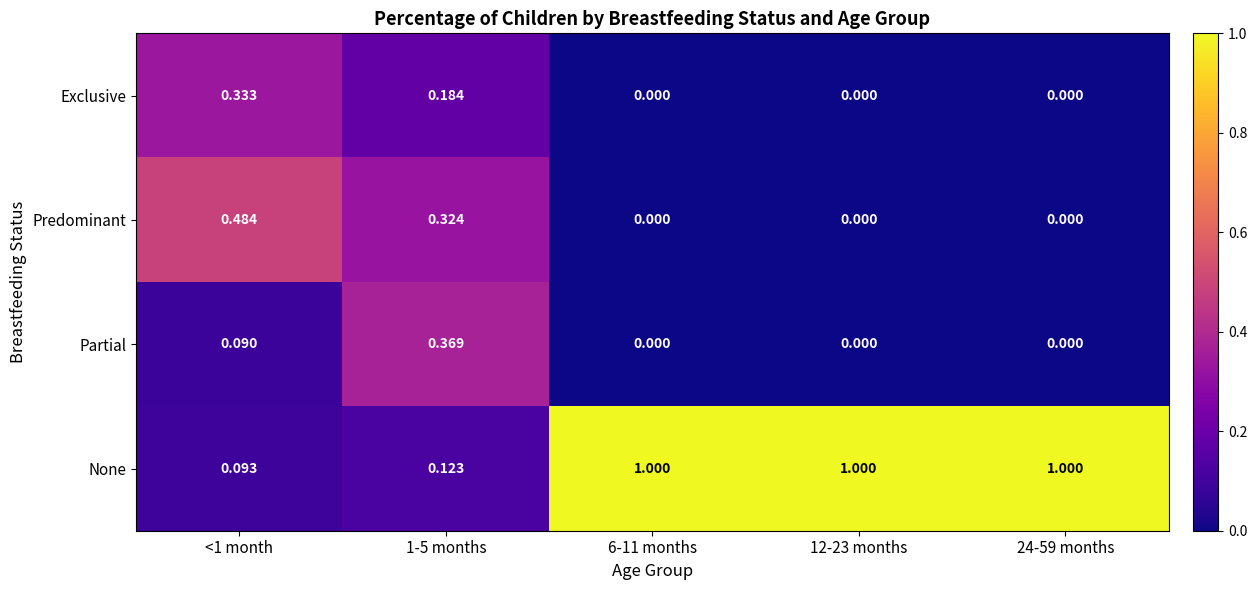

Is the value of None at 1-5 months greater than the value of Exclusive at 6-11 months?

Yes